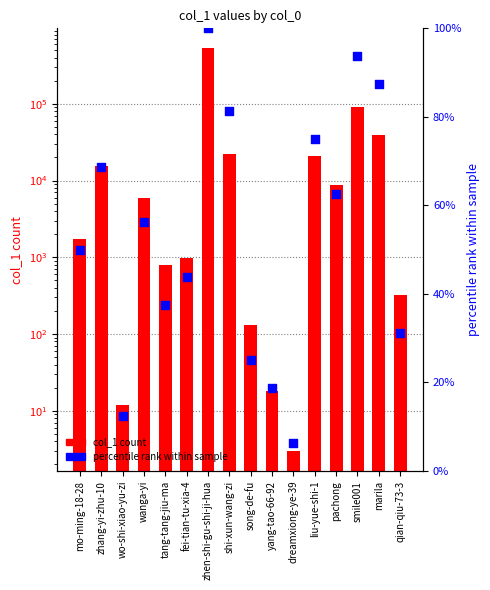

Which series has the largest Y range (max minus min)?

col_1 count